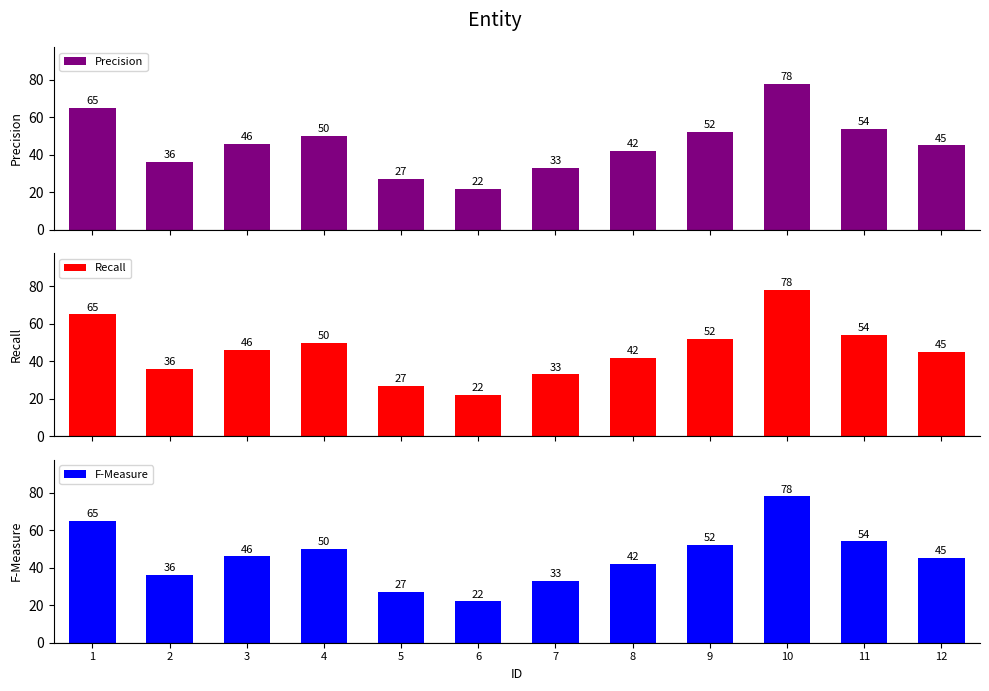

What is the lowest value of the Precision series?

22